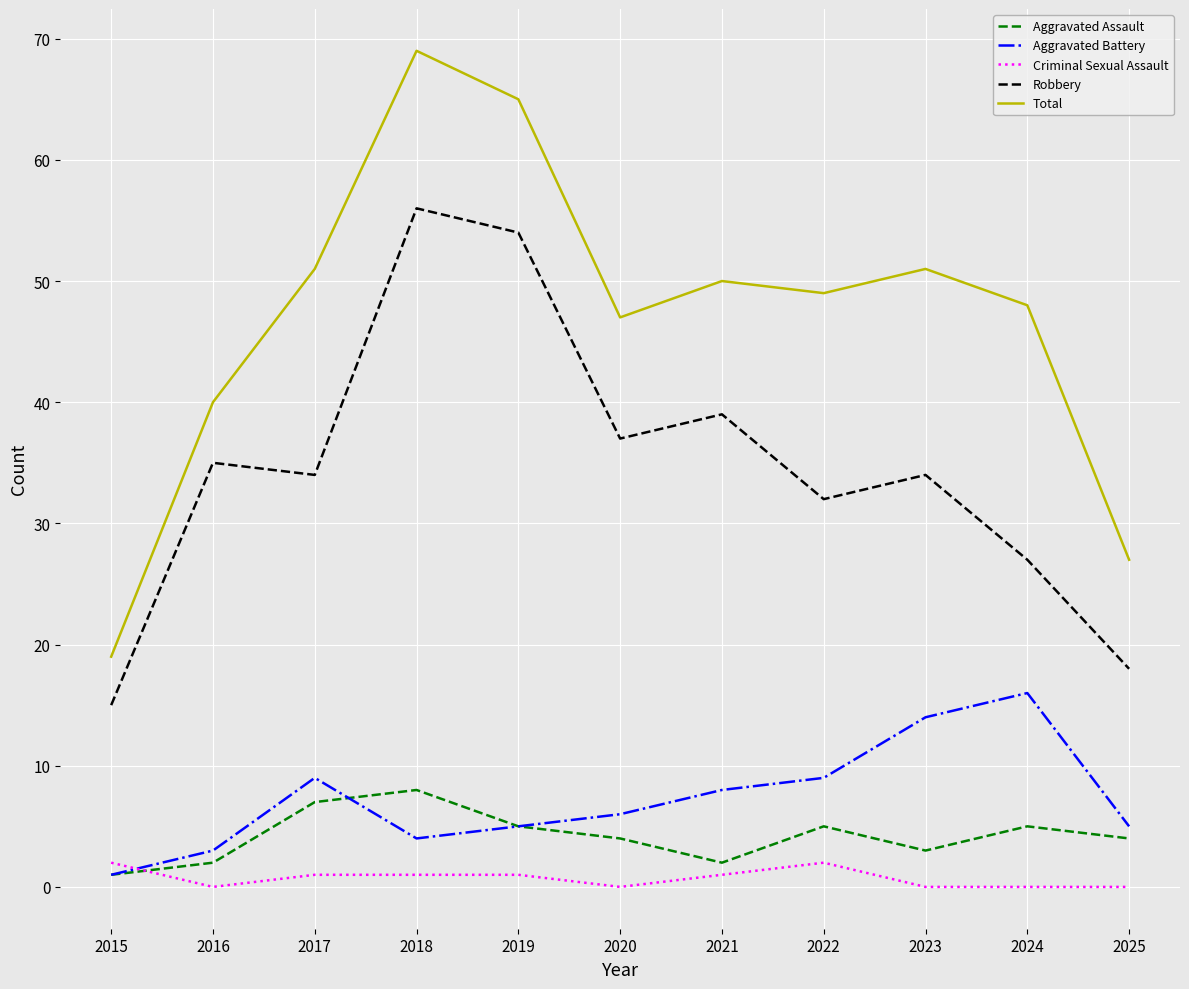

How many categories are shown in the chart?

11